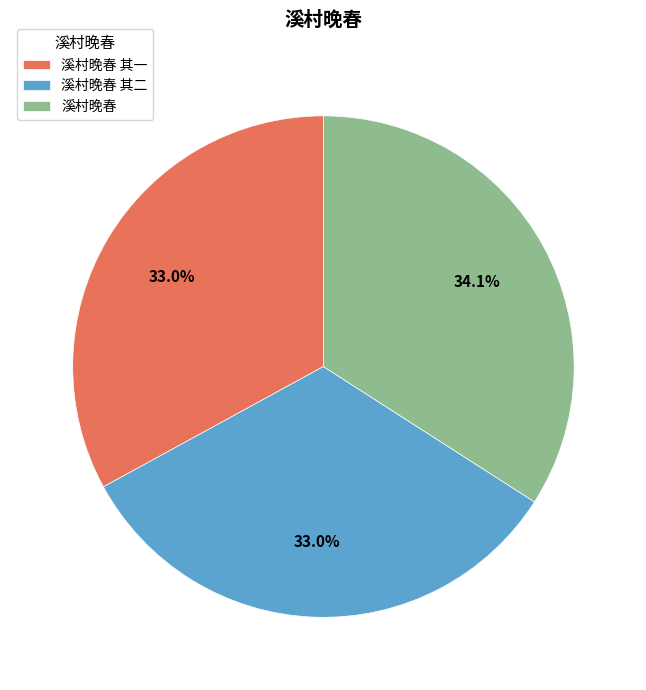

What percentage is the 溪村晚春 其二 slice, to the nearest percent?

33%